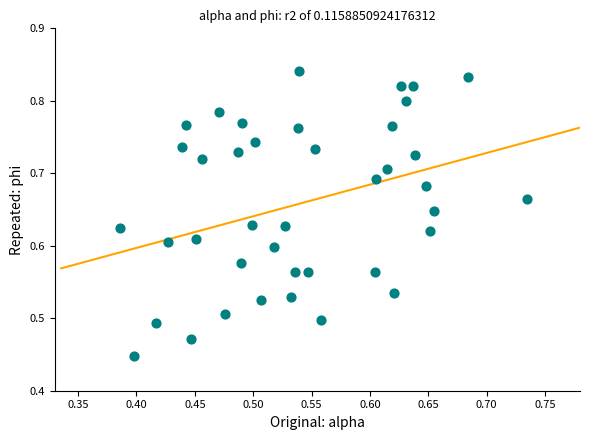

What is the range of X values (max minus min)?

0.3